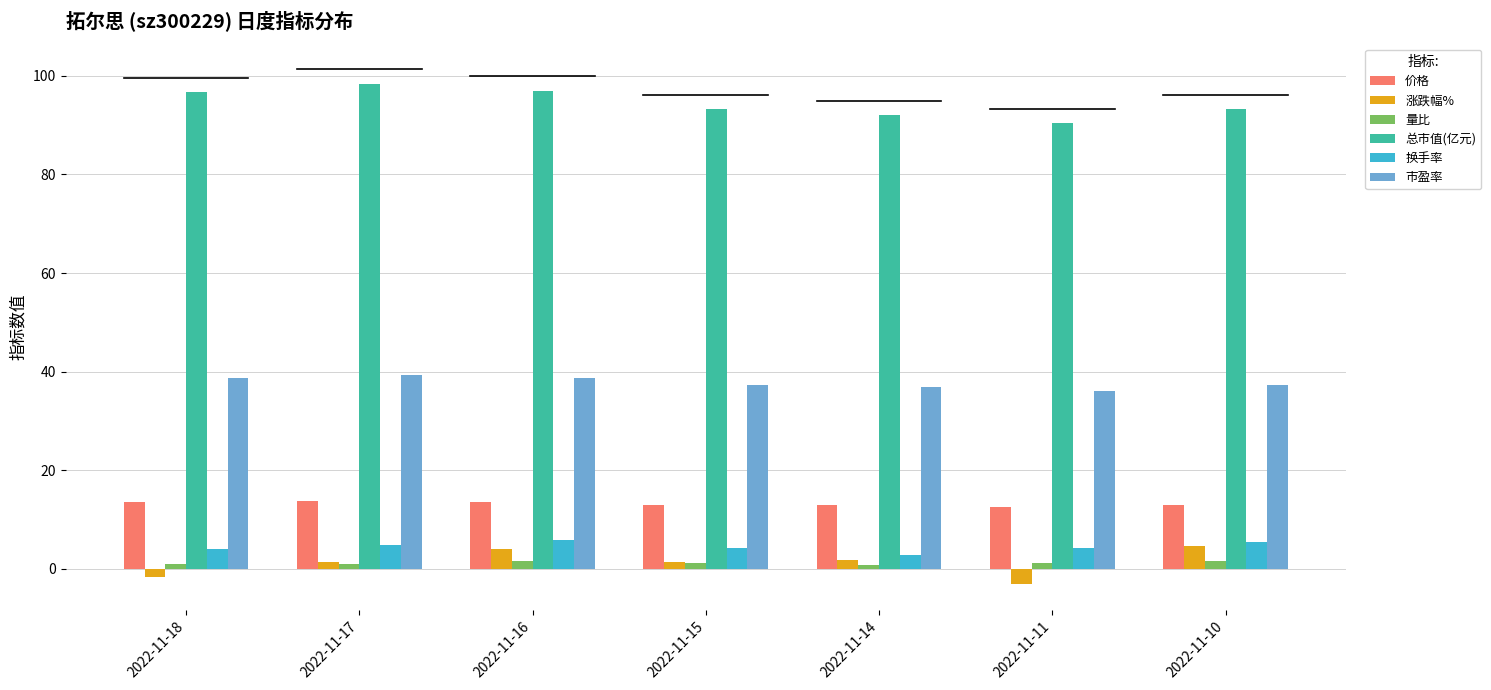

What is the spread (max minus min) of values at 2022-11-16?

95.5